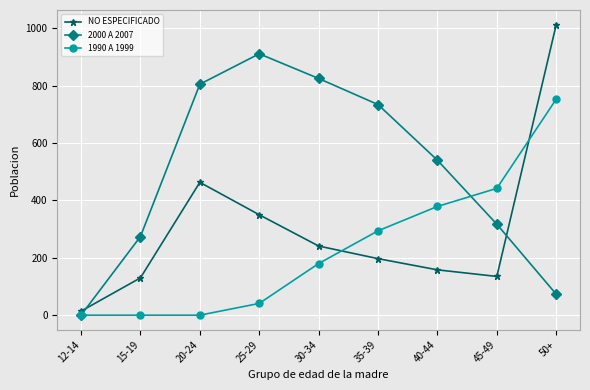

Rank the series by their maximum value, from lowest to highest.

1990 A 1999, 2000 A 2007, NO ESPECIFICADO